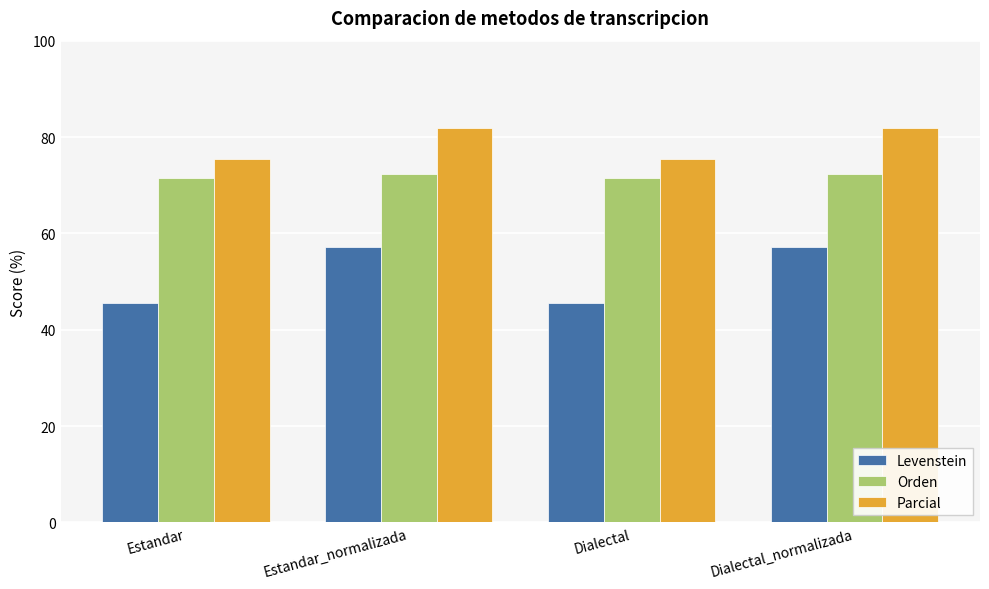

How many Orden values are between 71 and 72?

2